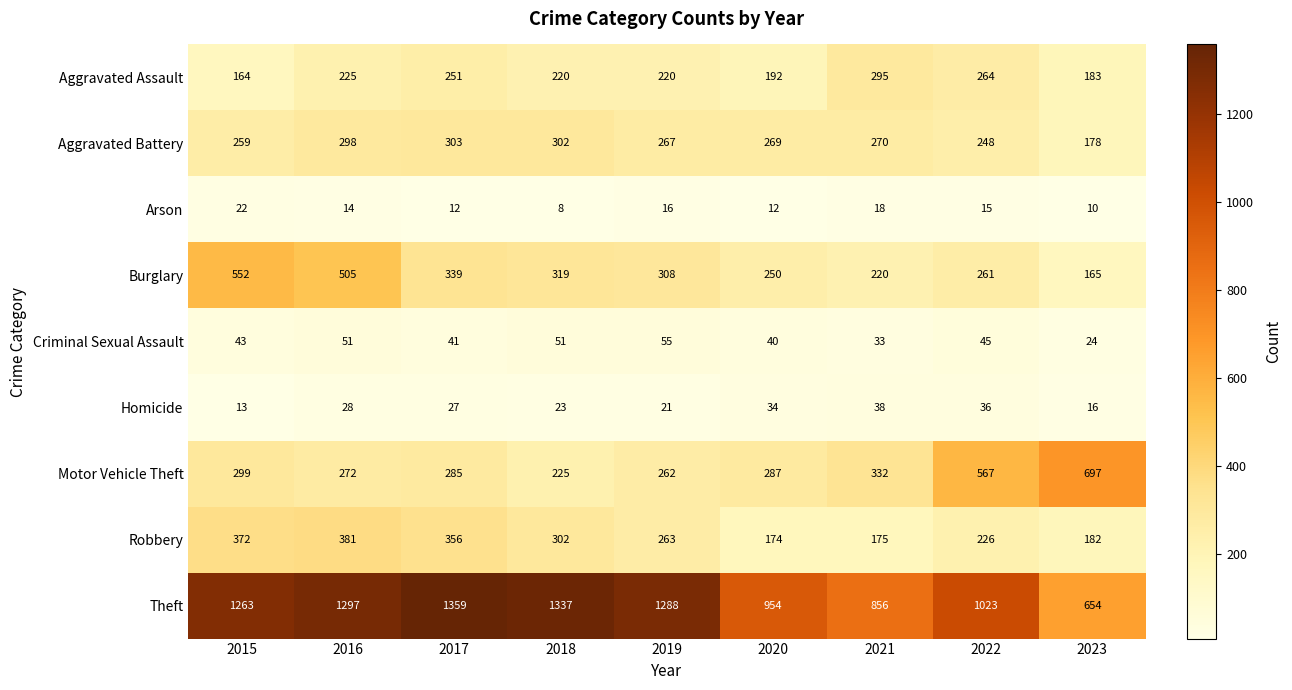

Rank the series at 2019 from lowest to highest value.

Arson, Homicide, Criminal Sexual Assault, Aggravated Assault, Motor Vehicle Theft, Robbery, Aggravated Battery, Burglary, Theft